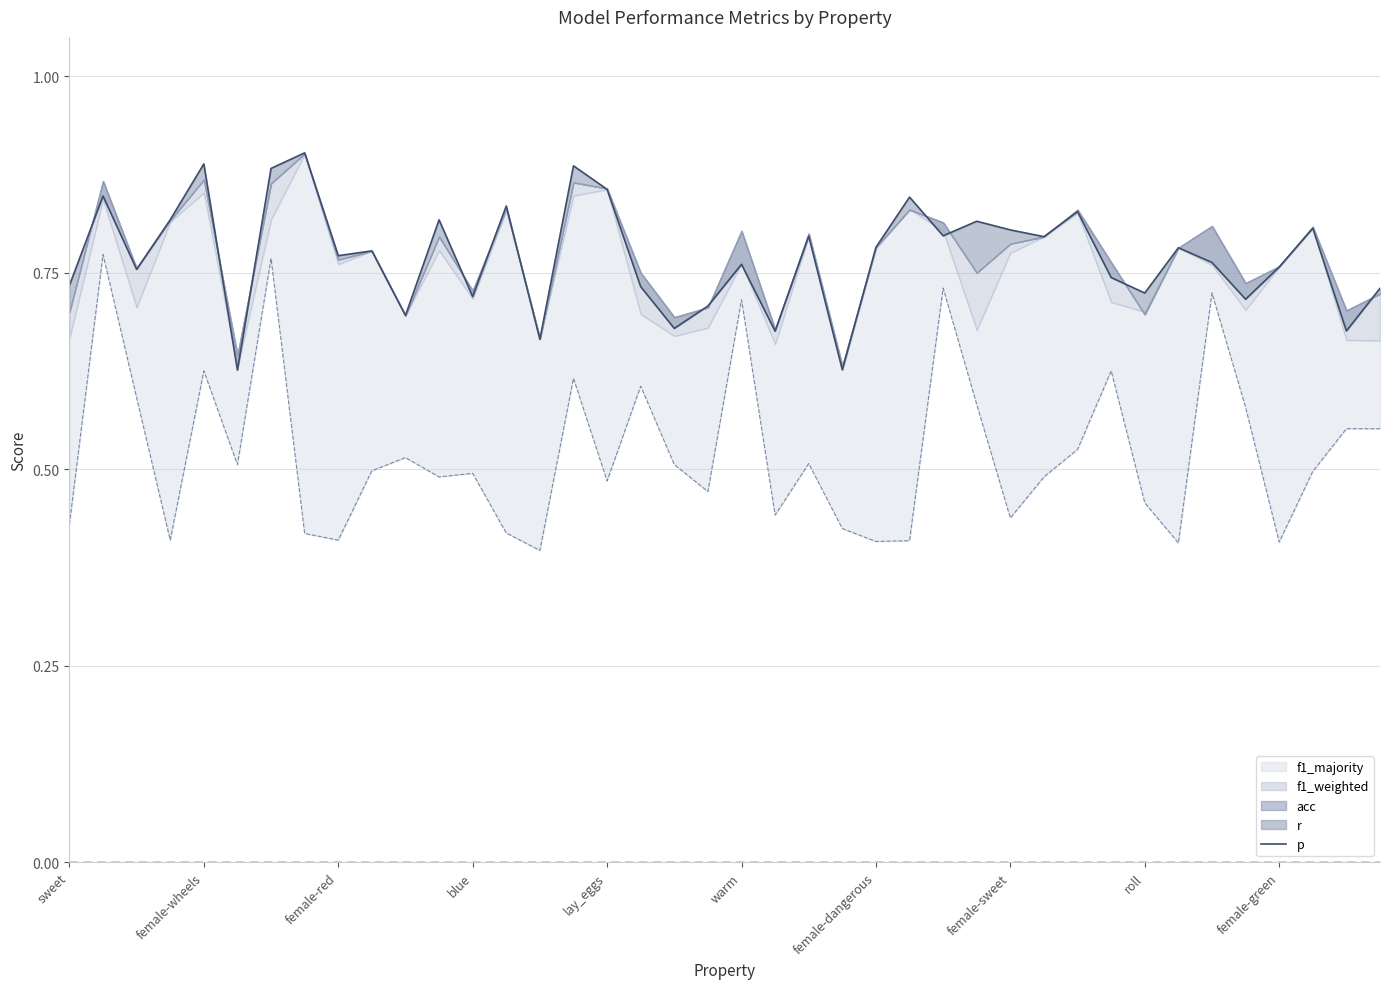

List the labels in order of value, largest first.

female-sweet, lay_eggs, 15, female-dangerous, 16, female-wheels, 25, 13, 30, blue, 11, 27, 37, 28, 26, 22, 29, 24, 33, female-green, roll, 34, 20, 36, female-red, 31, sweet, 17, 39, 32, 12, 35, 19, 10, 18, 38, 21, 14, 23, warm